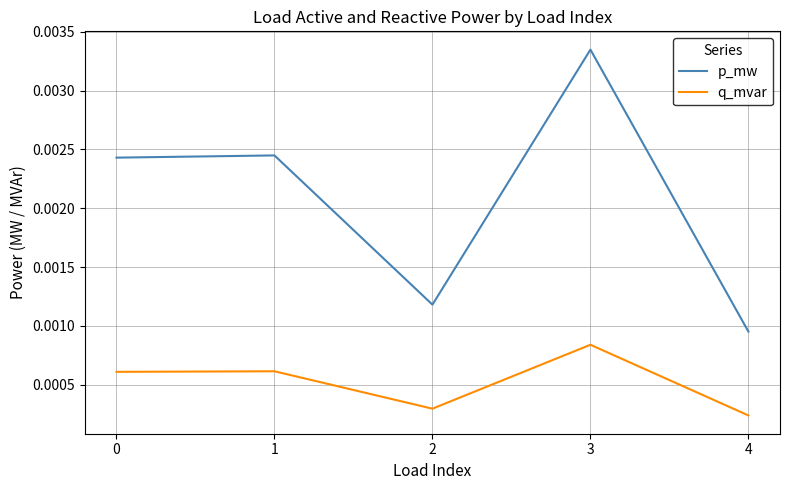

True or false: p_mw and q_mvar cross at least once.

False